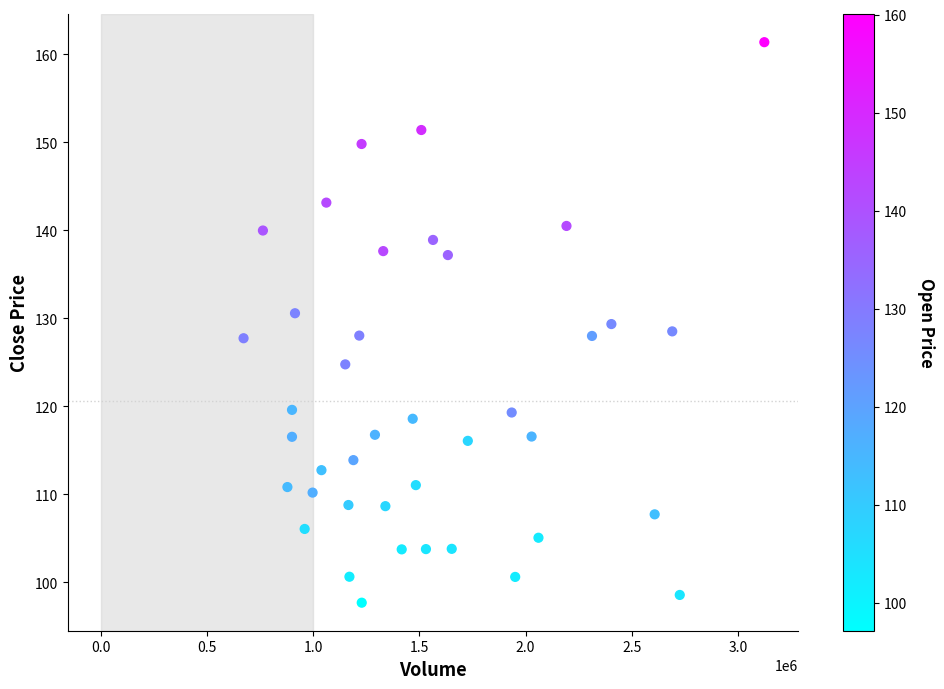

What is the range of Y values (max minus min)?

63.7